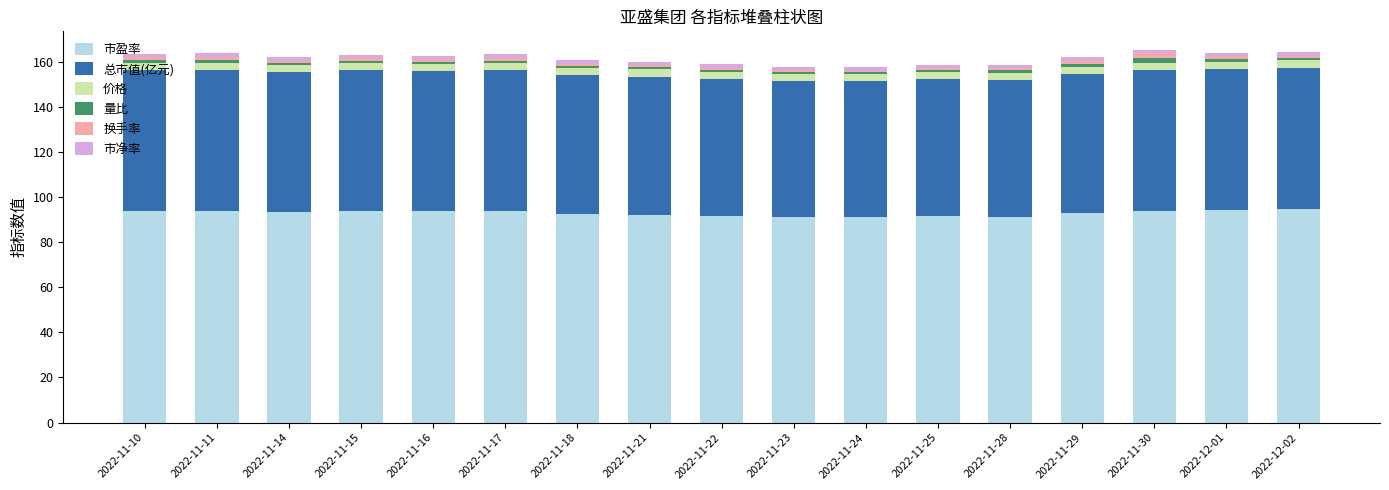

Count the number of categories in the chart.

17